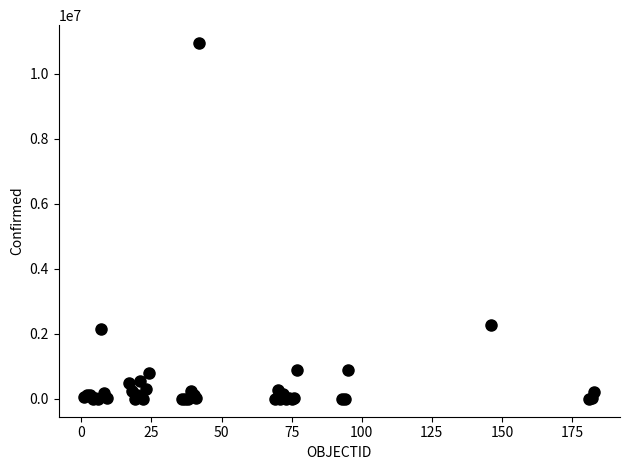

What Y value in the scatter plot is closest to 5469512?

2273245